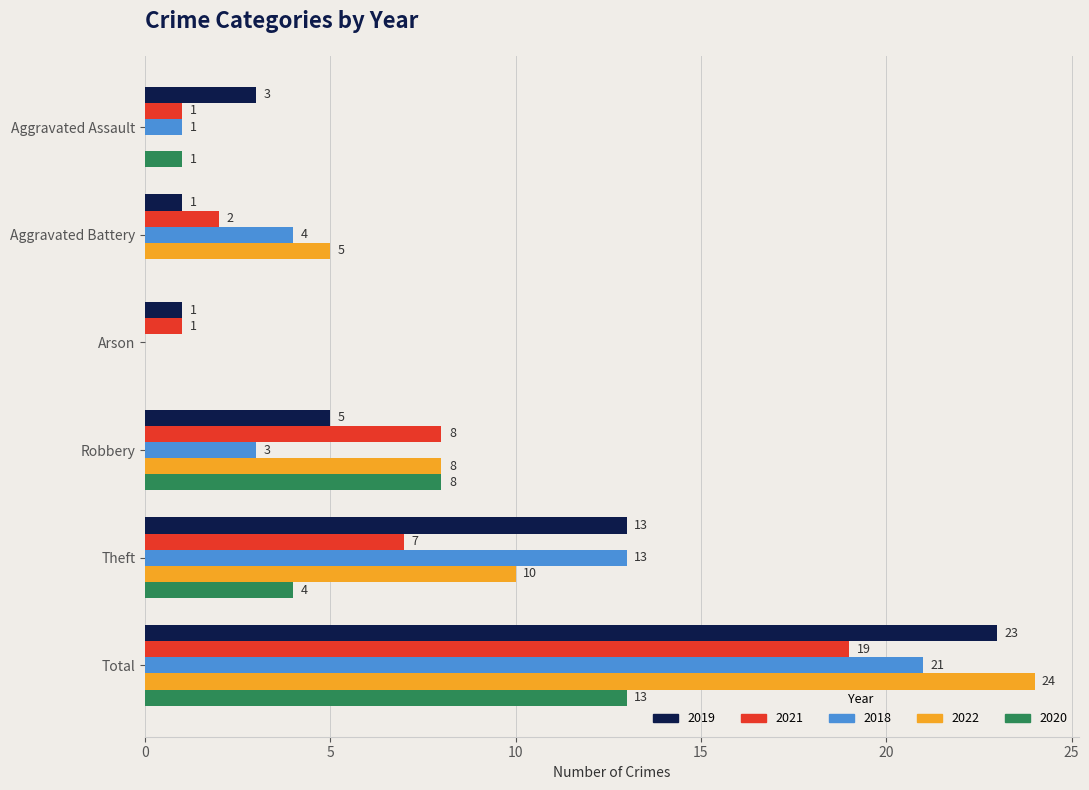

Where is 2018 nearest to the value 10?

Theft